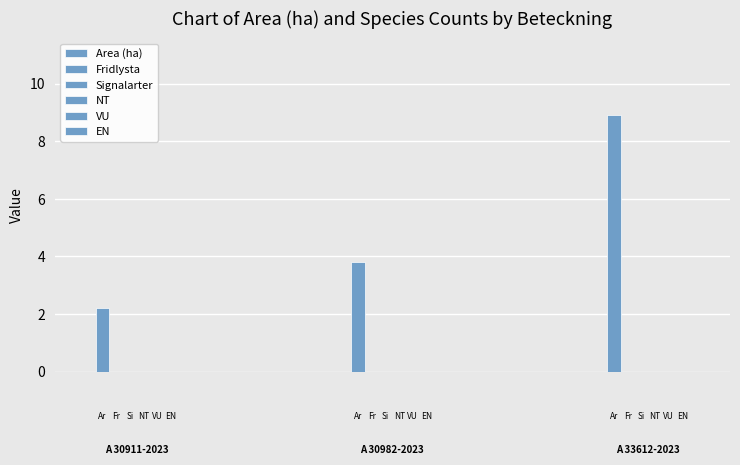

How many categories are shown in the chart?

3